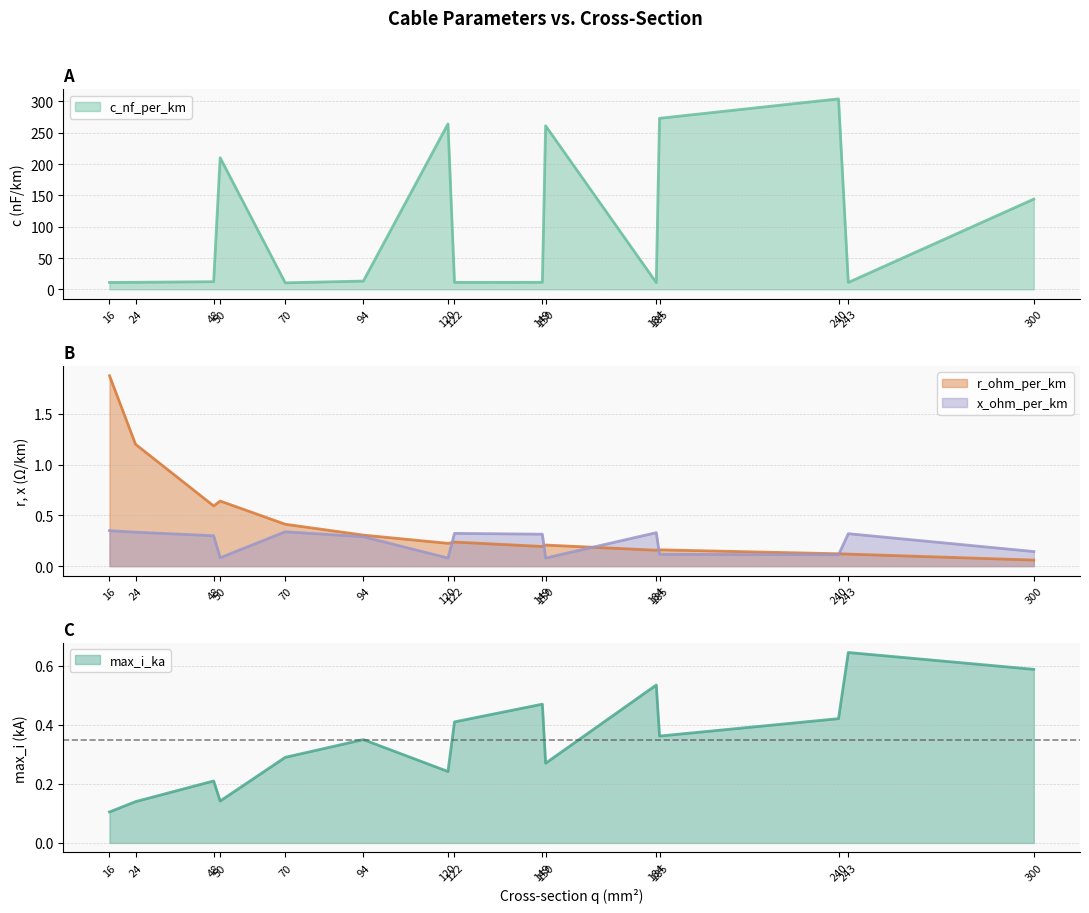

What is the value of the r_ohm_per_km point at the 10th from the left?

0.2